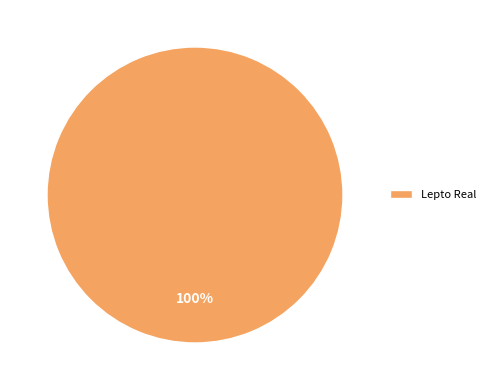

The Lepto Real slice represents 100% of the pie. True or false?

True